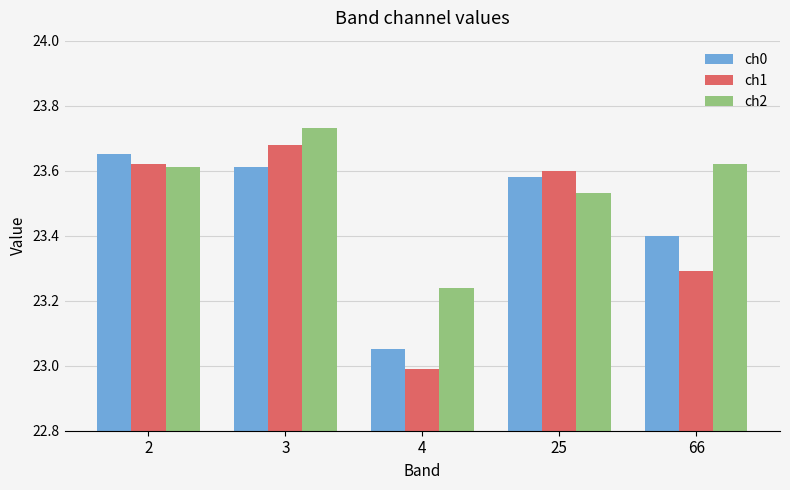

What are all the series names shown in the legend?

ch0, ch1, ch2